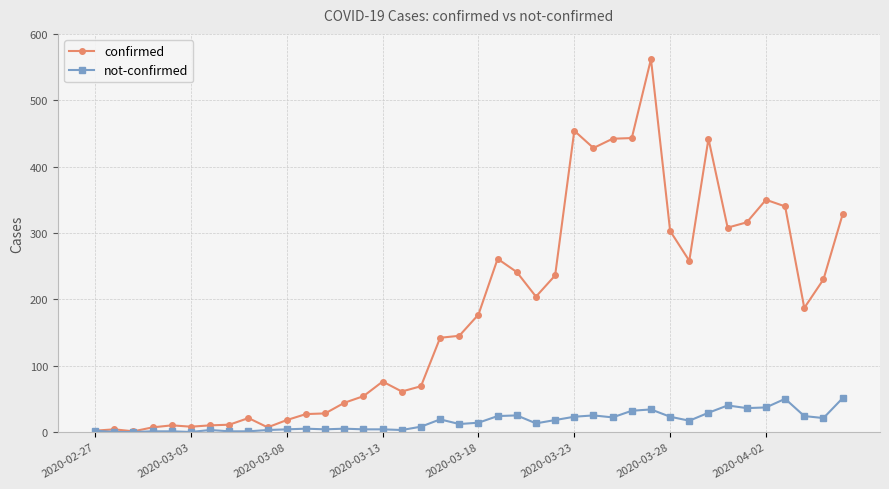

Which series has the largest range (max minus min)?

confirmed